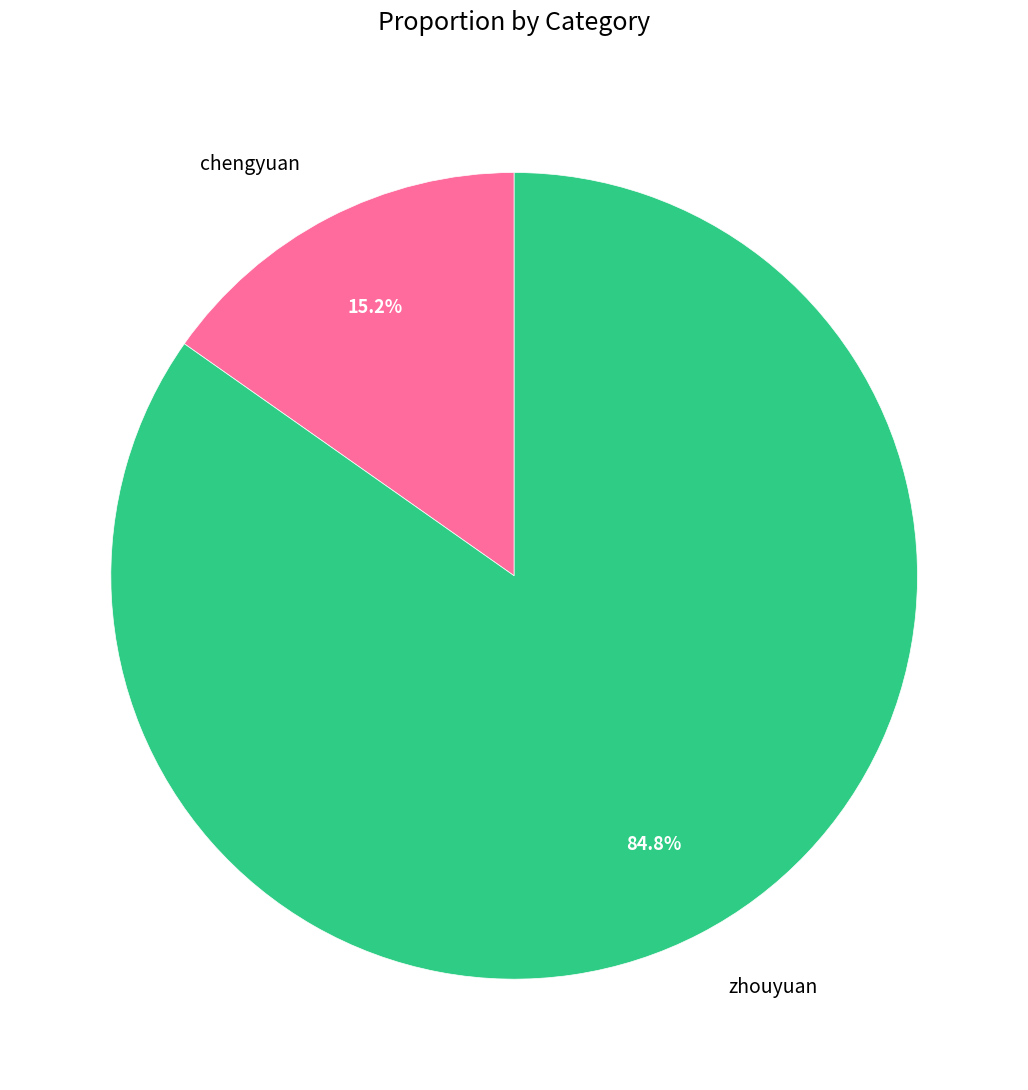

How many slices are in this pie chart?

2